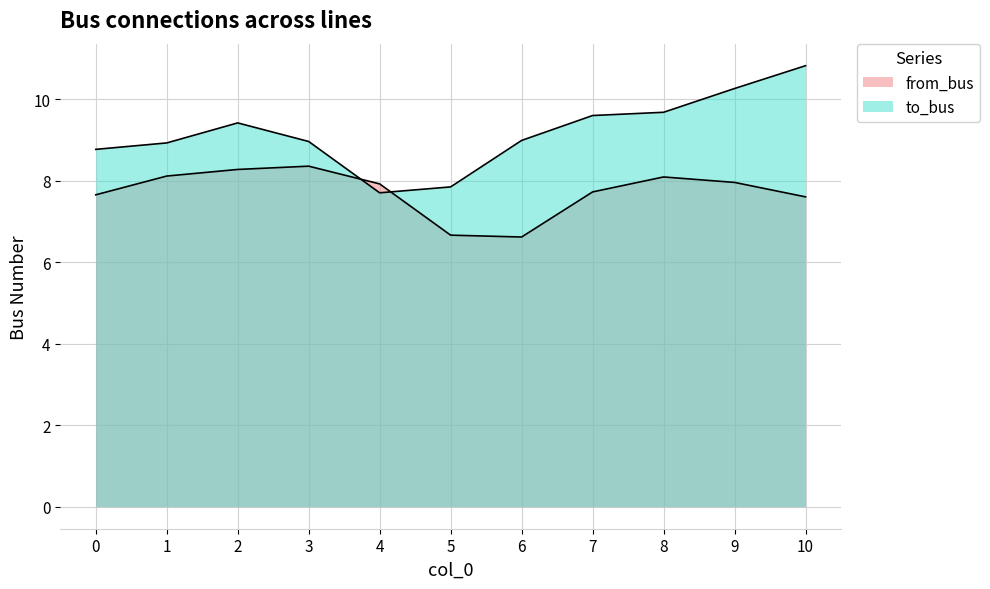

Rank the series by their average value, from highest to lowest.

to_bus, from_bus